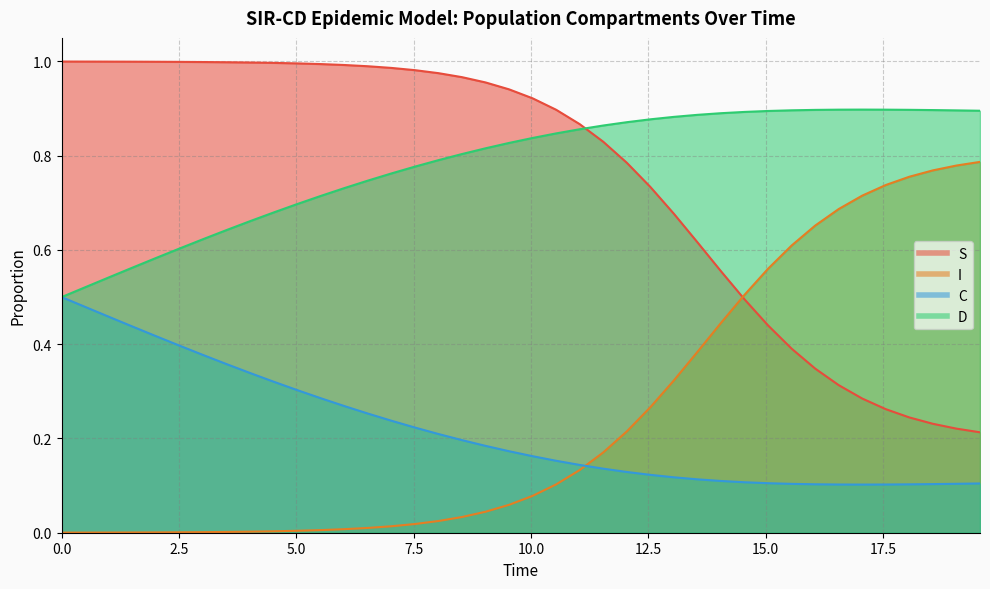

How many C values are between 0 and 1?

40